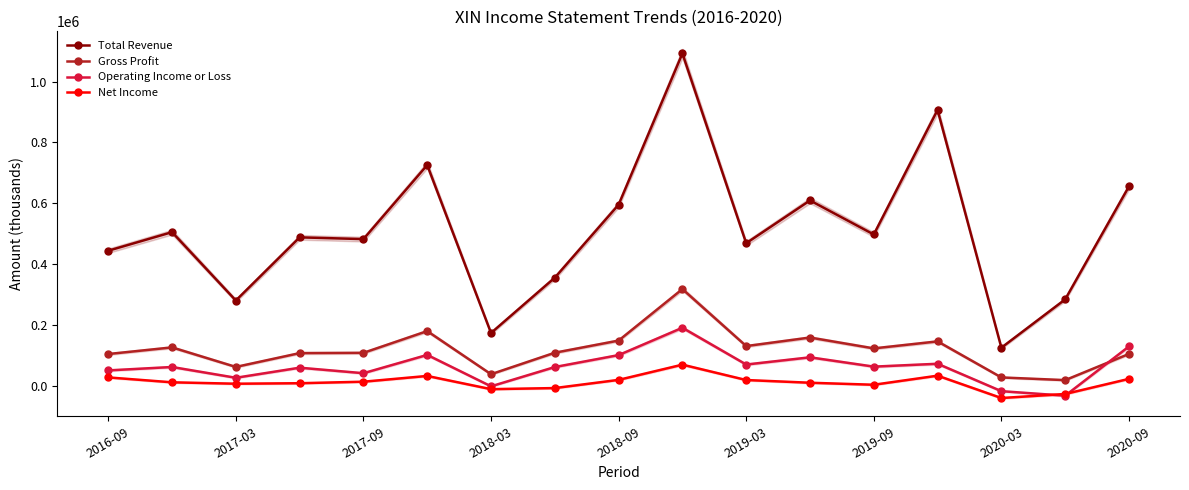

After their last crossing, which series has the higher values: Gross Profit or Operating Income or Loss?

Operating Income or Loss